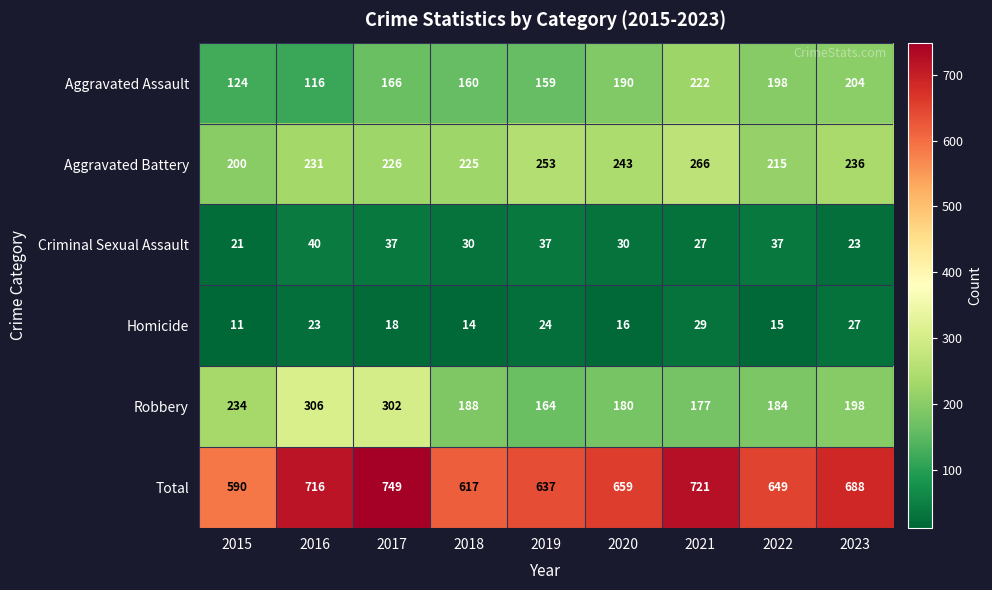

At how many categories does at least one series exceed 76?

9